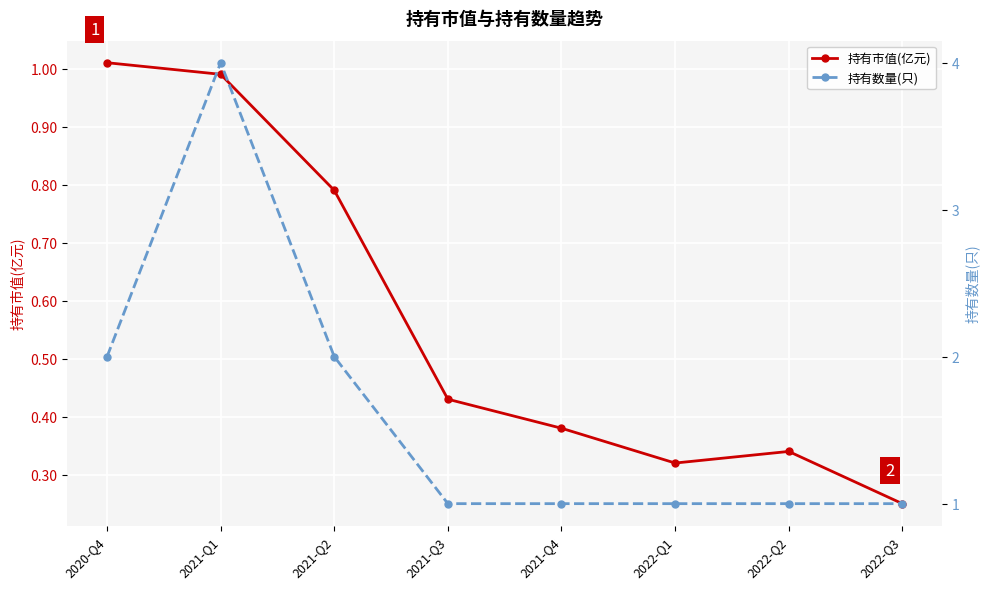

Where is 持有市值(亿元) nearest to the value 0?

2022-Q3